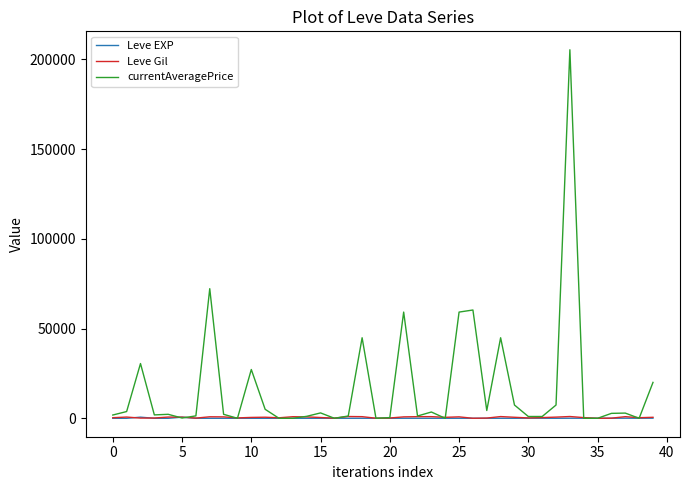

Which series has the largest range (max minus min)?

currentAveragePrice